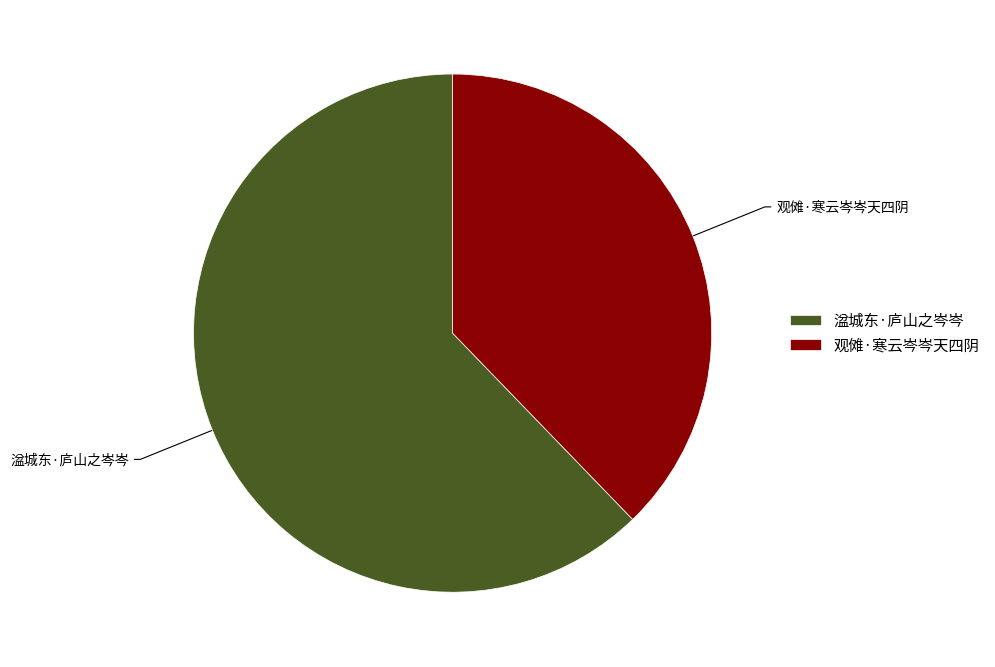

Rank the categories by value from lowest to highest.

观傩·寒云岑岑天四阴, 湓城东·庐山之岑岑